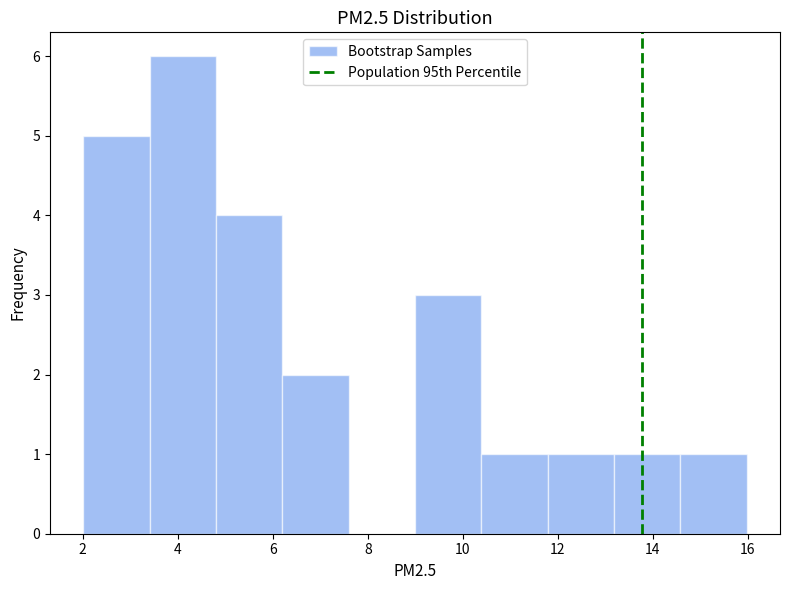

Over which range of the x-axis is the bar tallest?

3.4 to 4.8